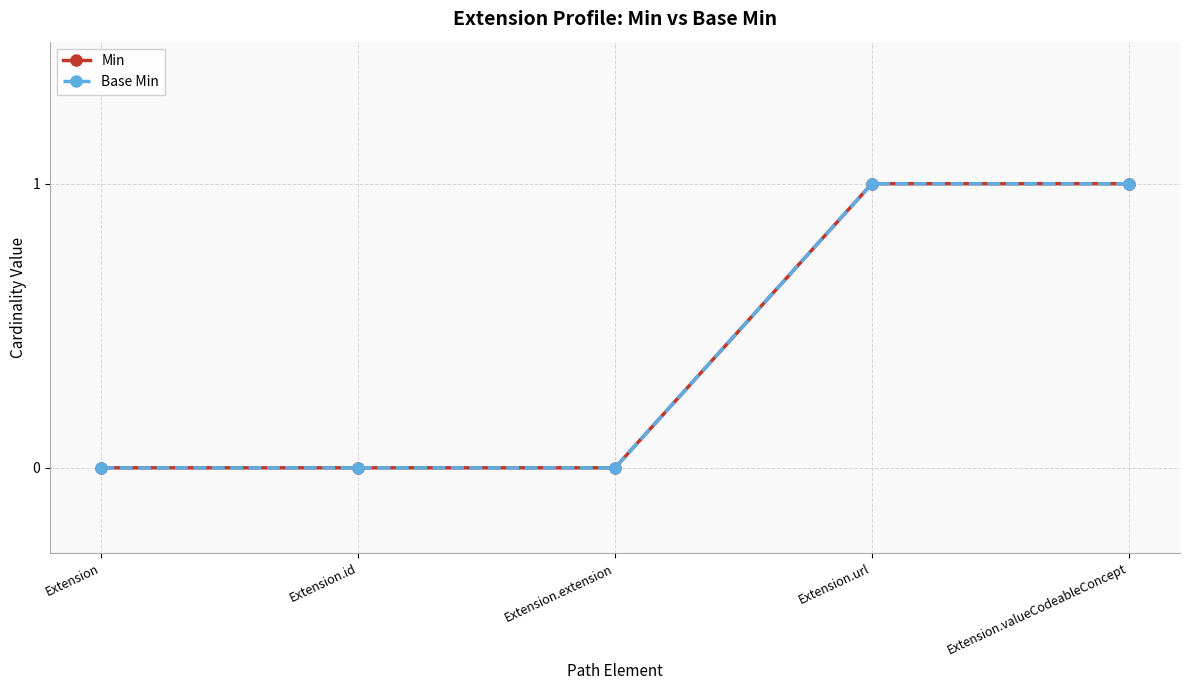

True or false: Base Min has more than 0 interior local peaks.

False